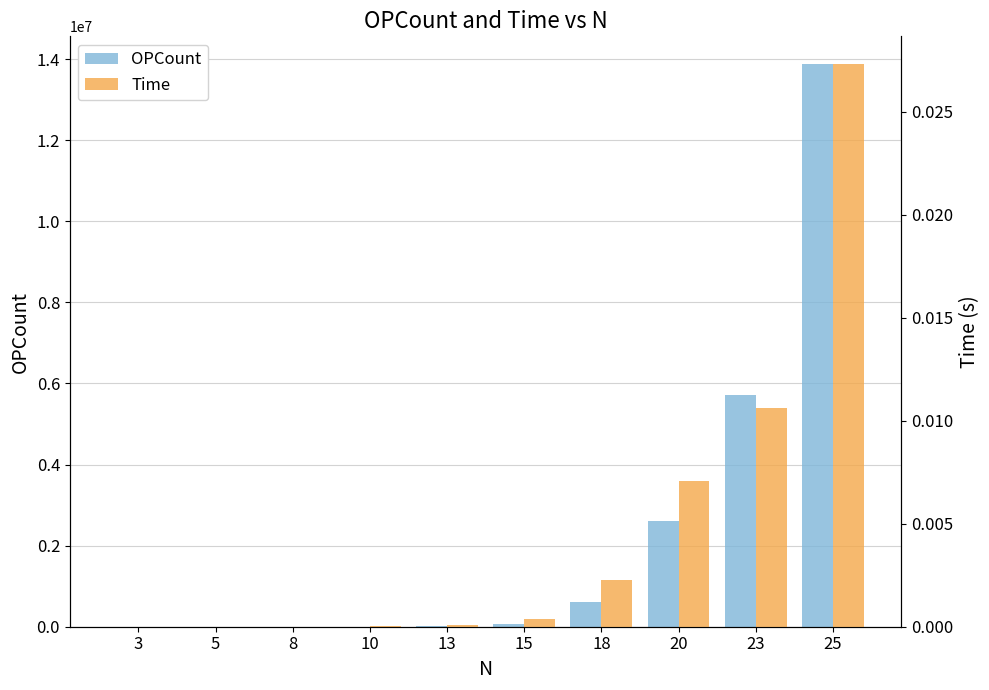

Count the number of categories in the chart.

10